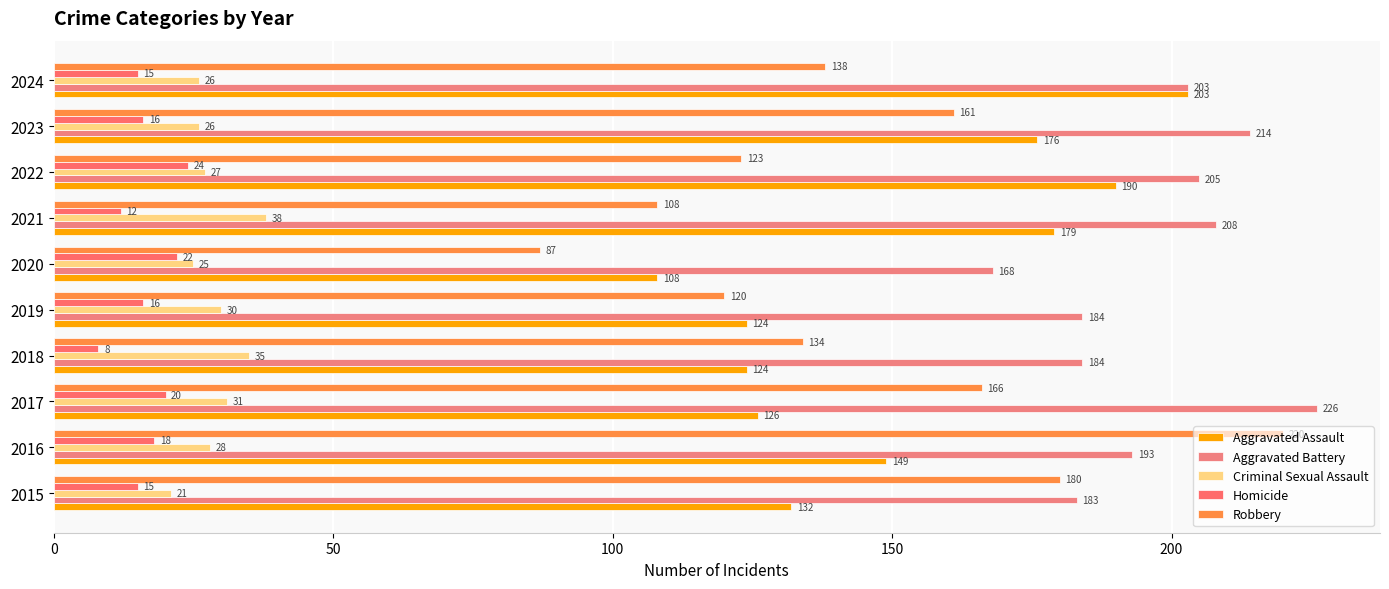

How many values in the Robbery series are below 138?

5